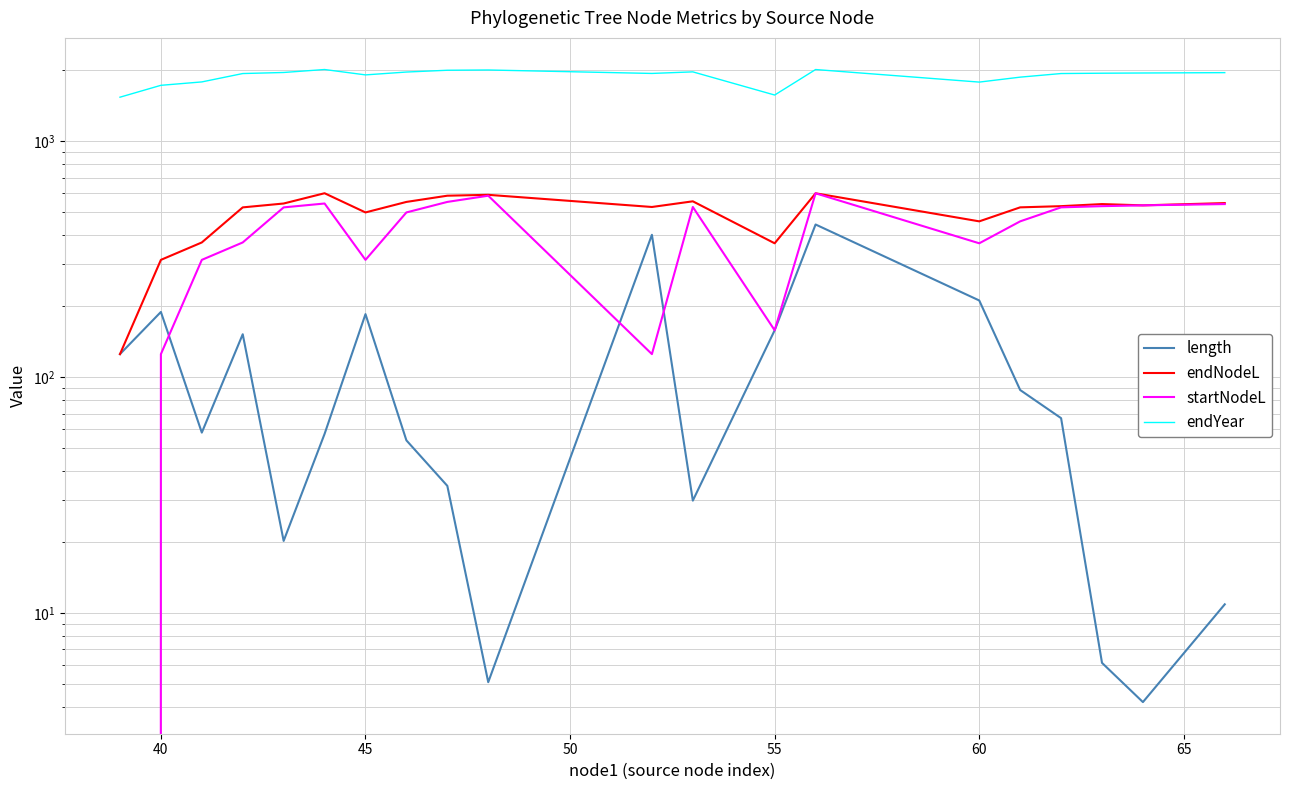

How many interior local peaks does the endNodeL series have?

5